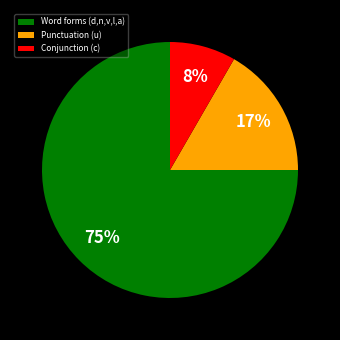

How many slices are in this pie chart?

3